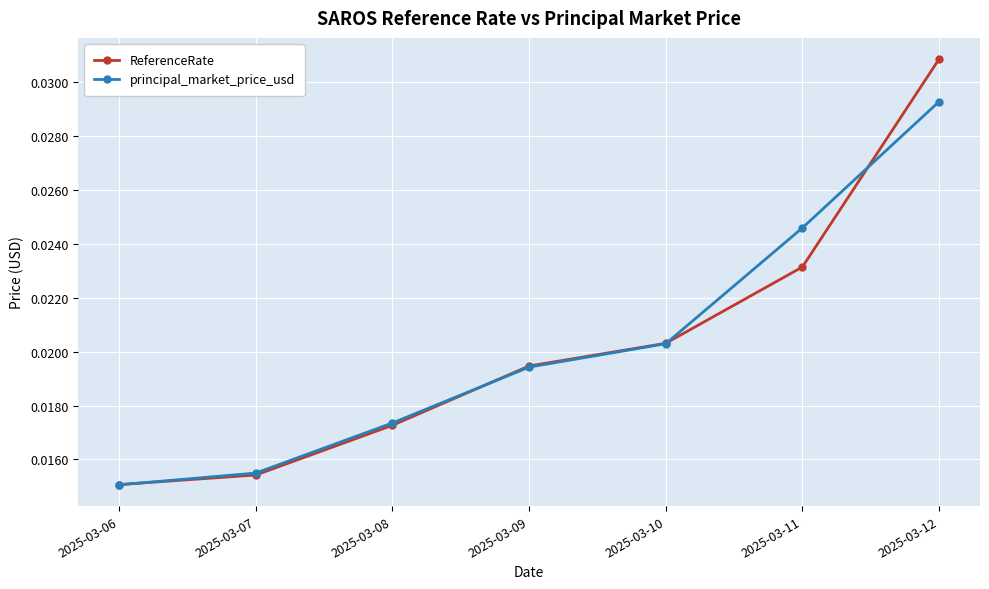

Is the value of principal_market_price_usd at 2025-03-11 greater than the value of ReferenceRate at 2025-03-11?

Yes